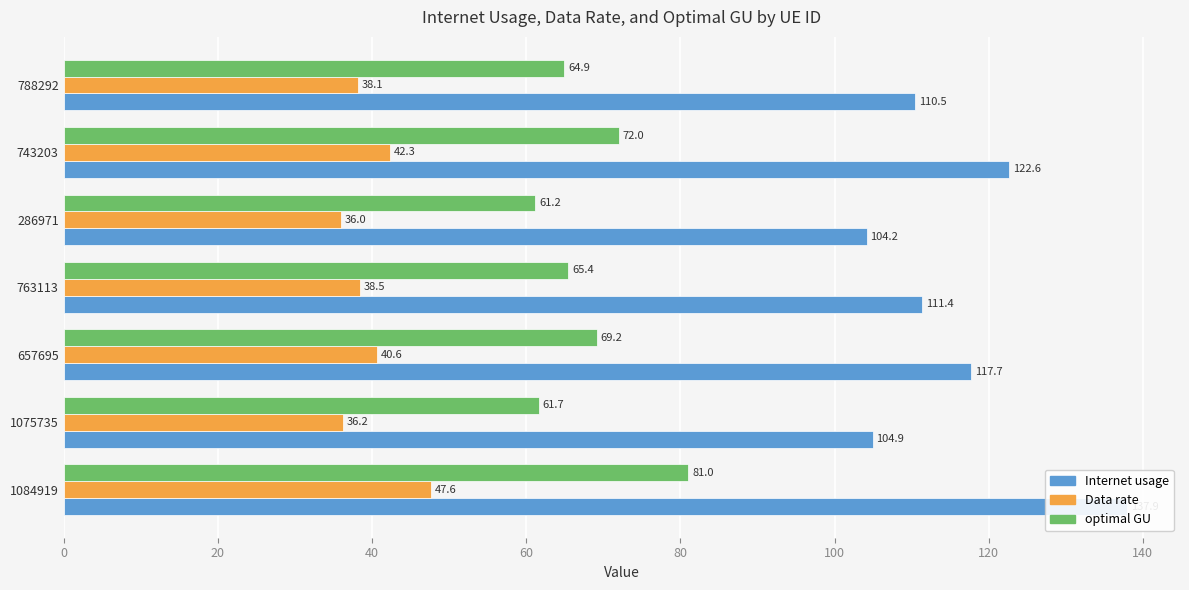

Which series has the largest range (max minus min)?

Internet usage